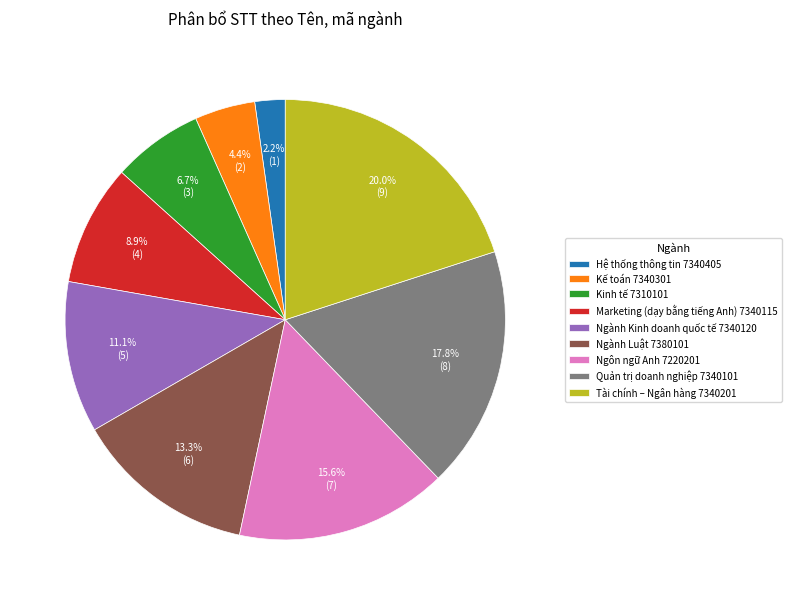

Count the number of slices in the pie.

9